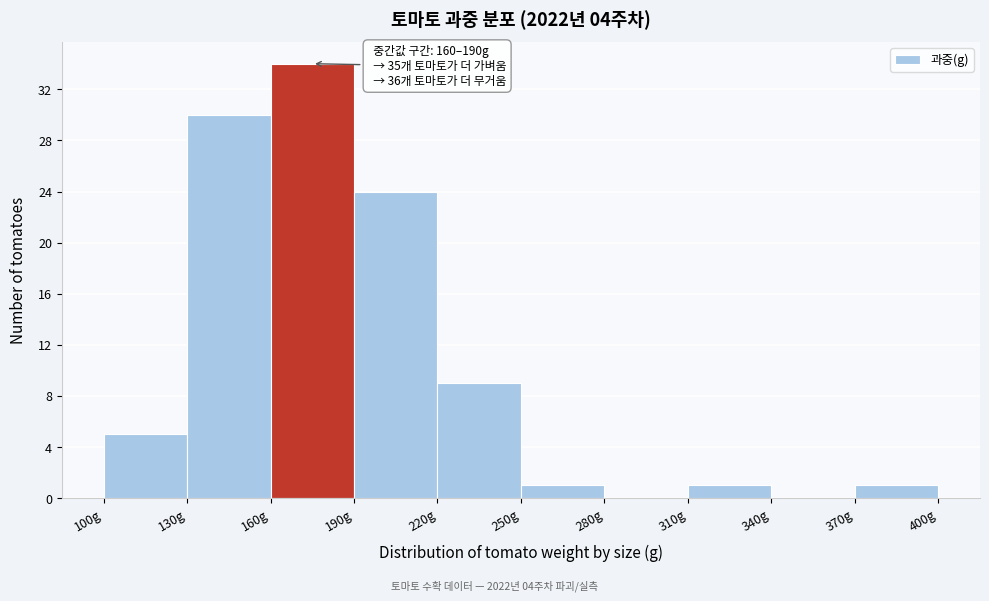

Over which range of the x-axis is the bar tallest?

160 to 190